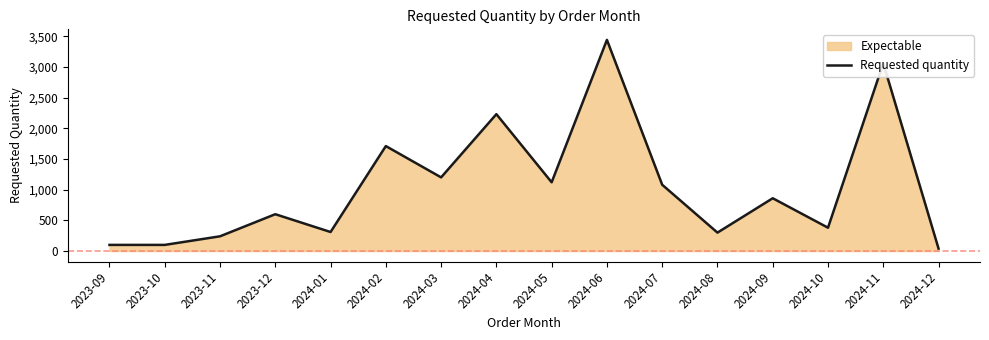

List the labels in order of value, largest first.

2024-06, 2024-11, 2024-04, 2024-02, 2024-03, 2024-05, 2024-07, 2024-09, 2023-12, 2024-10, 2024-01, 2024-08, 2023-11, 2023-09, 2023-10, 2024-12